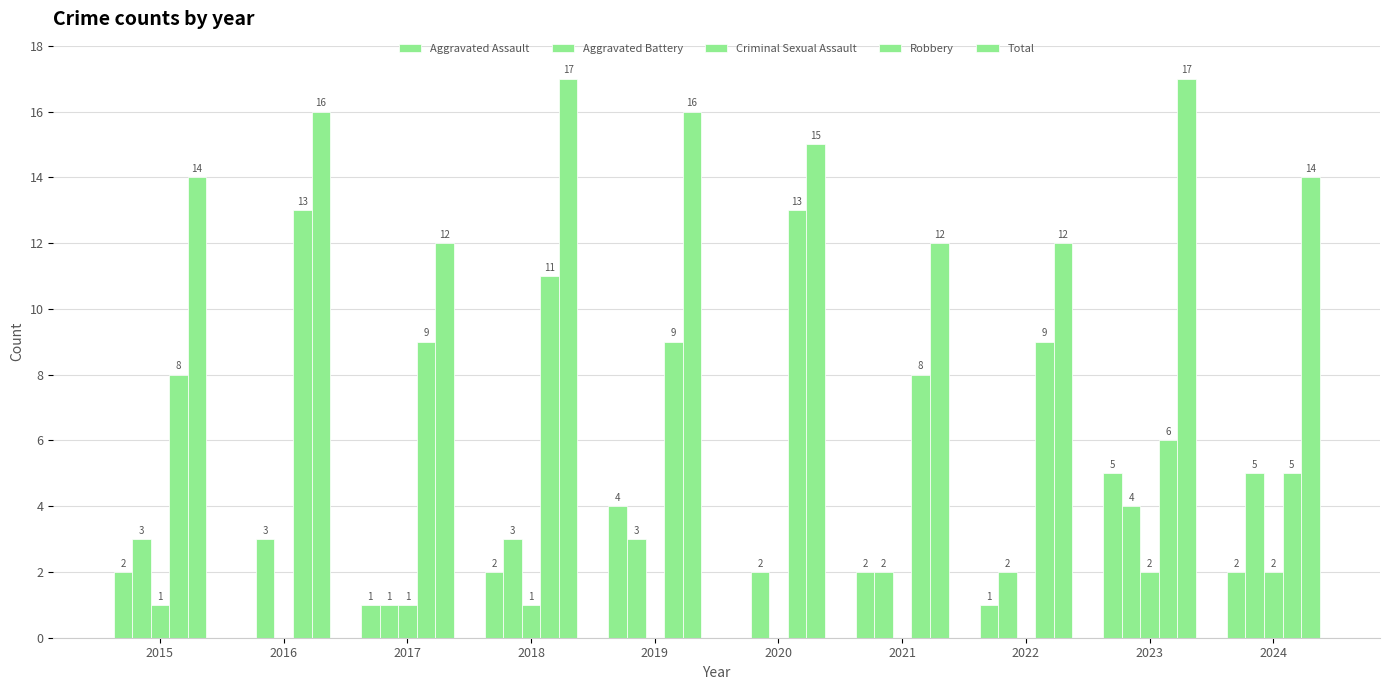

Is the value of Aggravated Battery at 2015 greater than the value of Aggravated Assault at 2019?

No